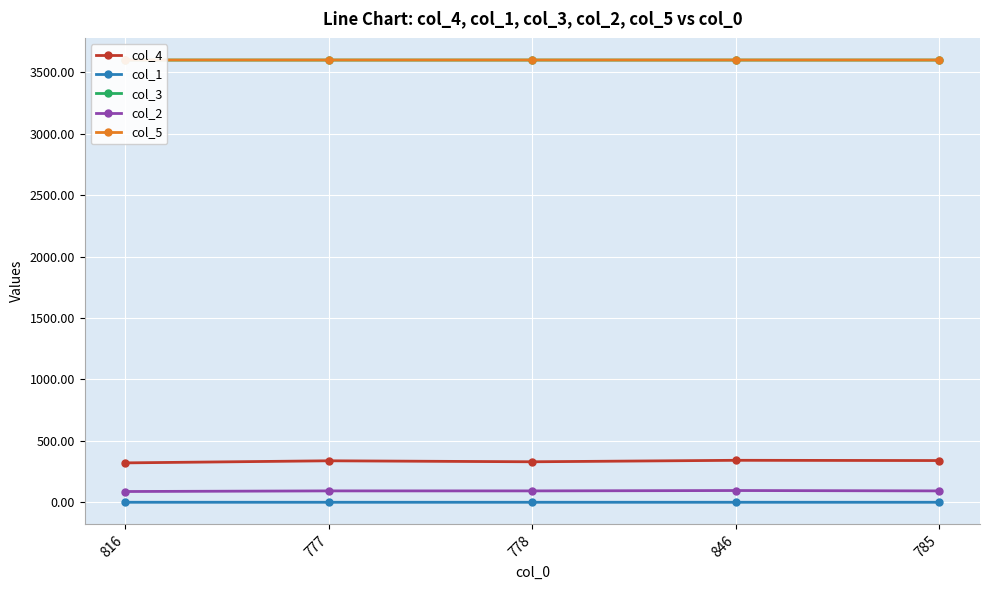

Which series has the largest total across all categories?

col_5